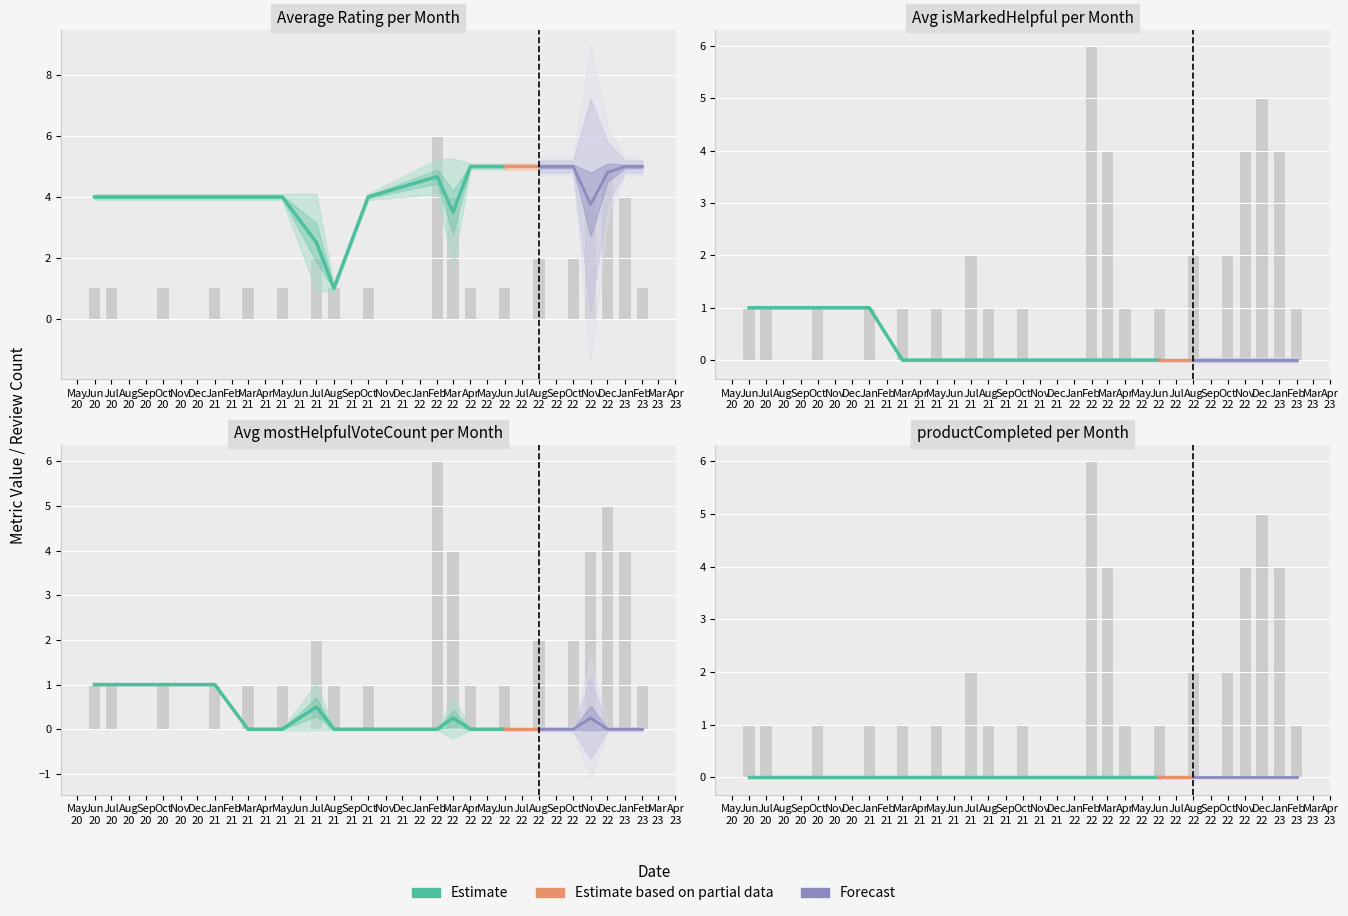

Are the bars horizontal?

No